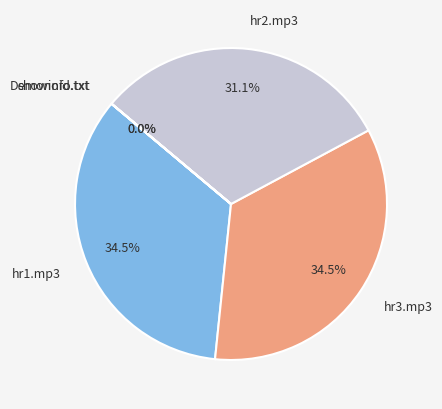

Between hr1.mp3 and hr2.mp3, which is larger?

hr1.mp3